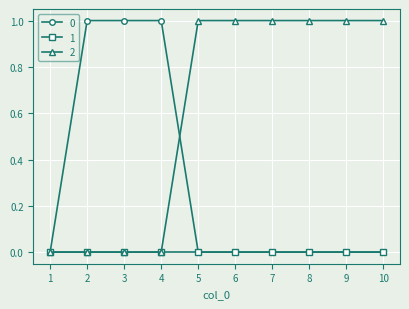

Is it true that 0 equals 0 at 6?

True